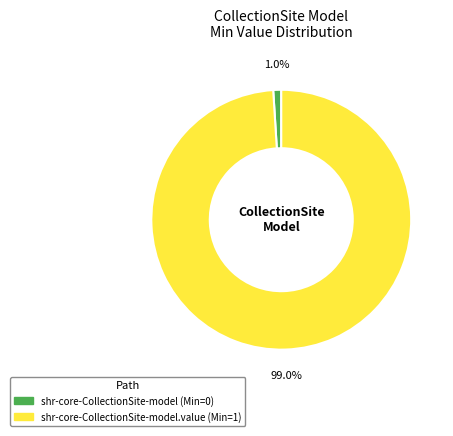

To the nearest percent, what is the average slice percentage?

50%